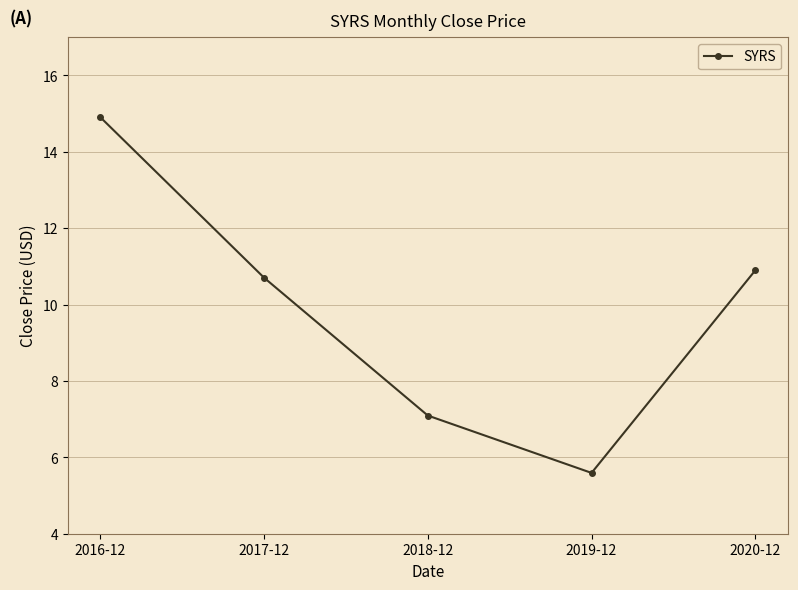

True or false: there are more than 0 points higher than both neighbors.

False